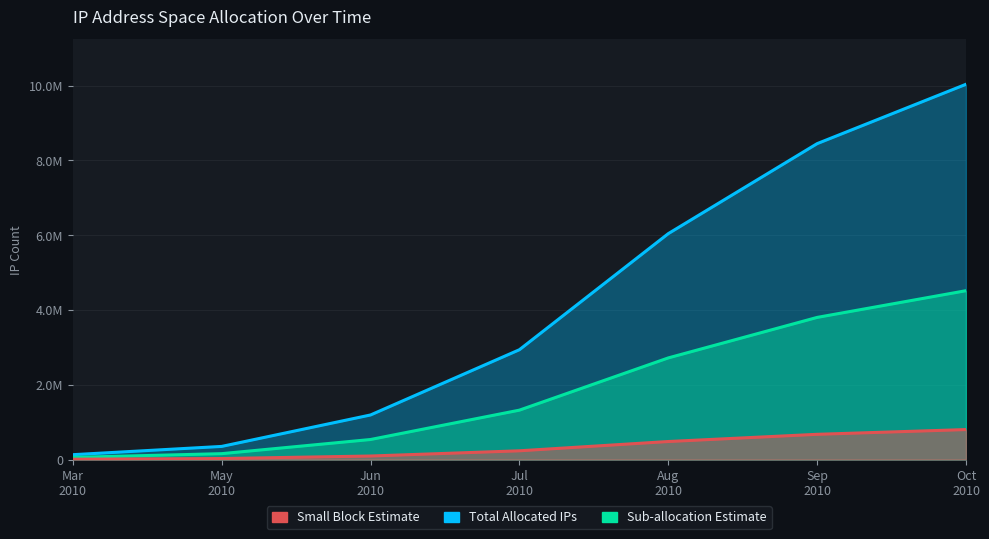

What is the label of the 3rd point from the left?

Jun
2010